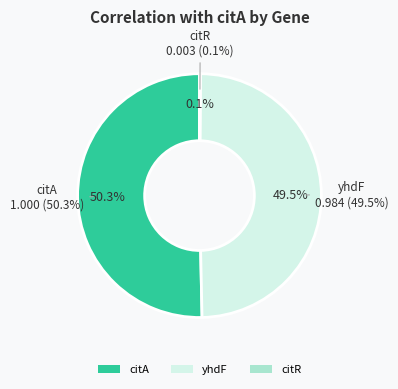

Does citR account for over 50% of the chart?

No